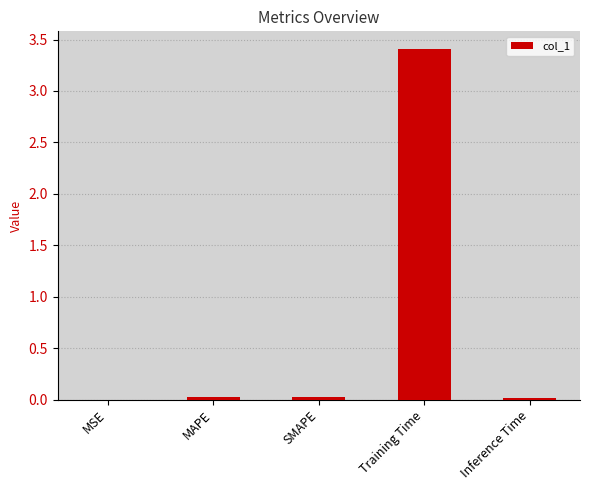

Between Training Time and Inference Time, which is larger?

Training Time